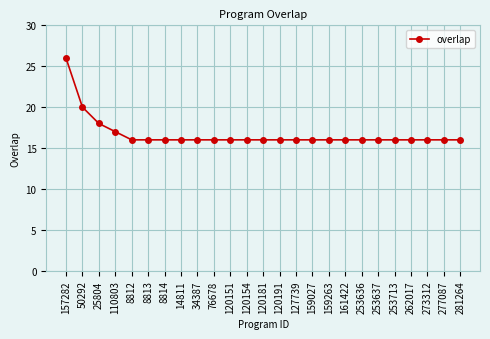

What is the value of the 20th point from the left?

16